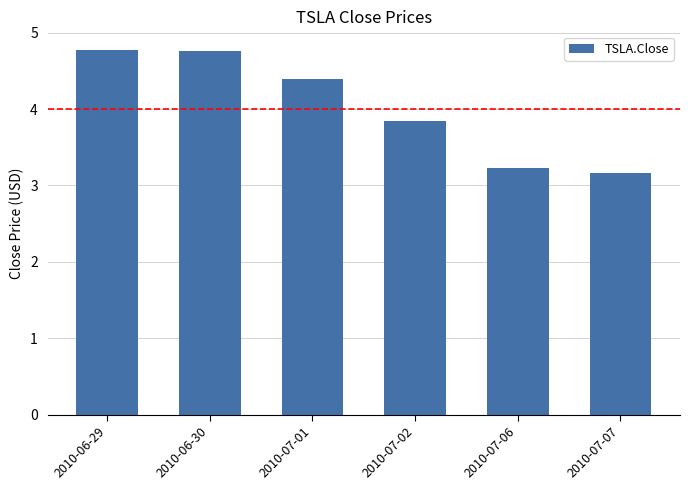

What is the greatest value displayed?

4.8